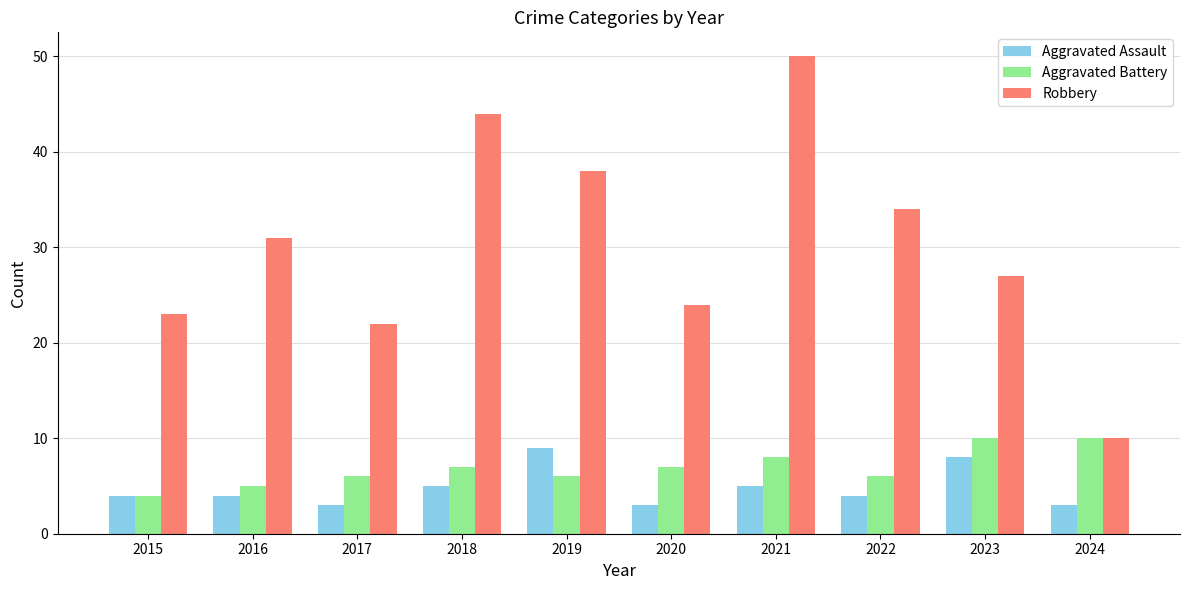

Which series has the largest total across all categories?

Robbery